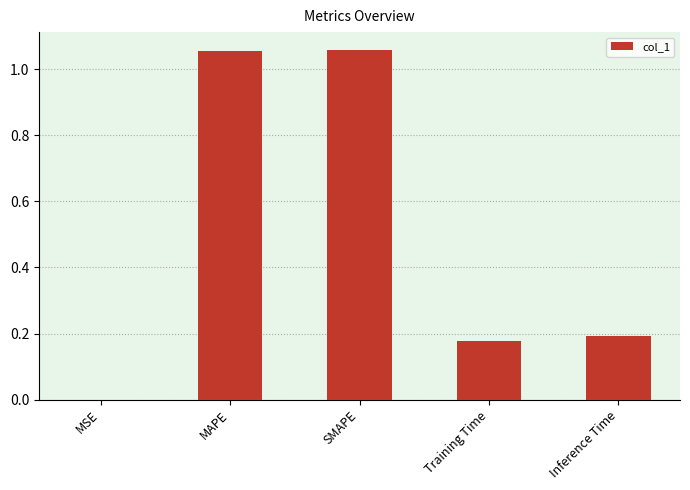

How many series are shown in this chart?

1